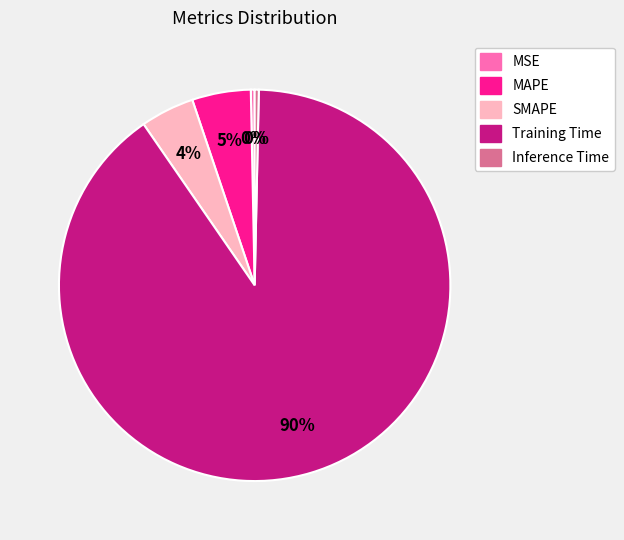

Which category has the biggest portion of the pie?

Training Time